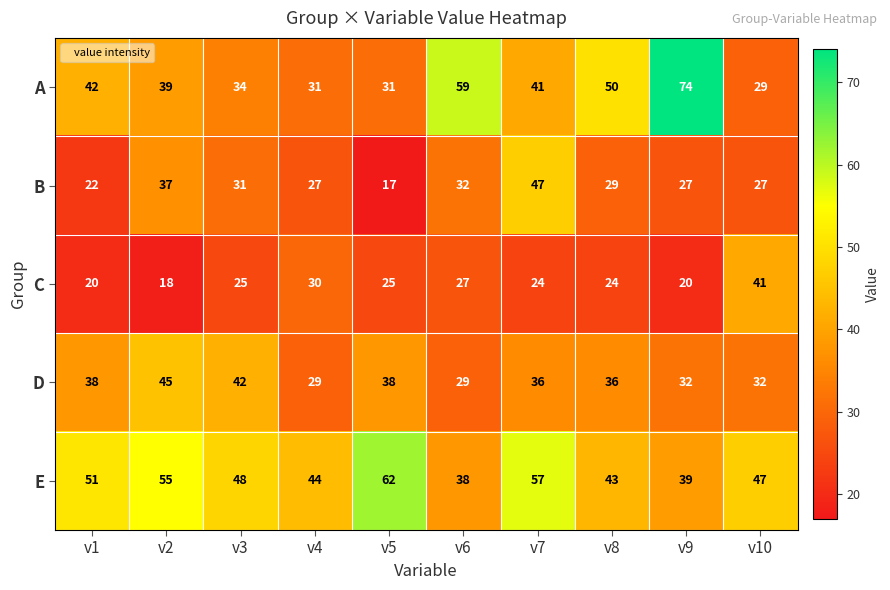

Between v2 and v9, which series saw the biggest shift?

A